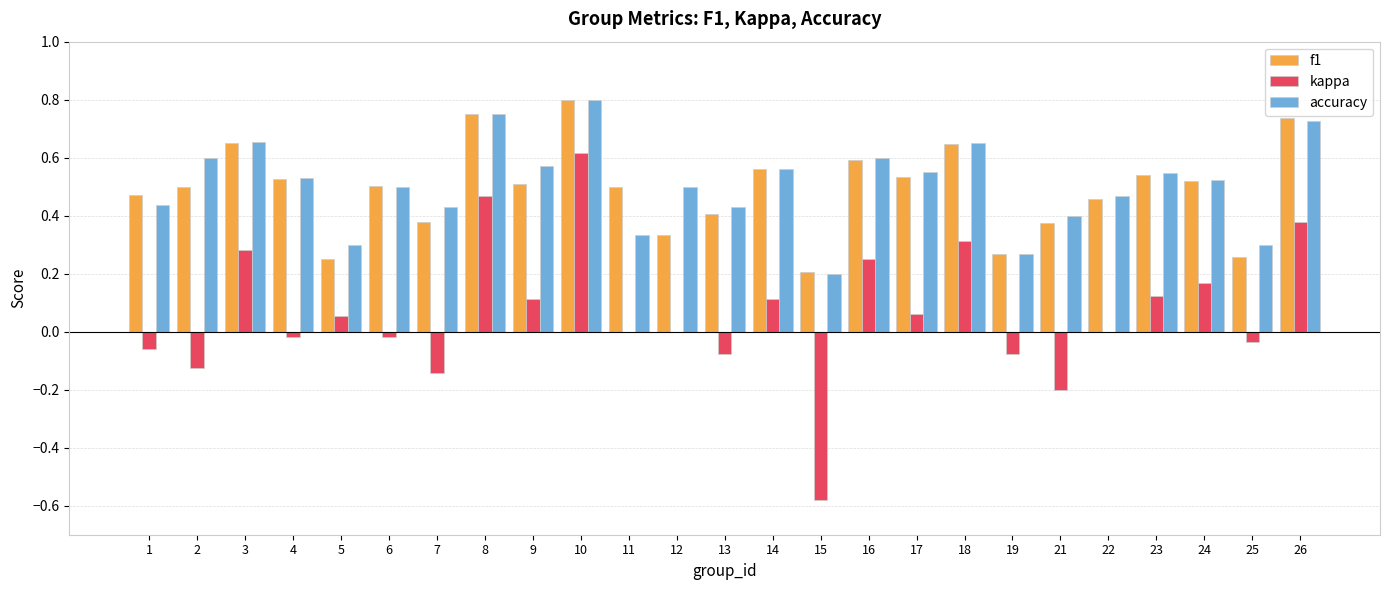

What is the sum of all f1 values?

12.3